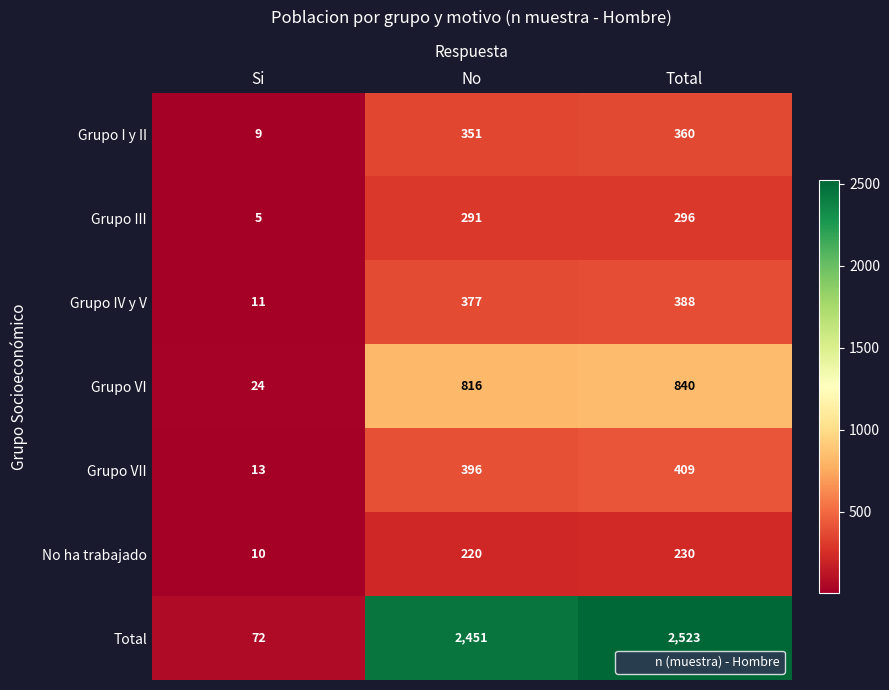

What is the smallest value displayed?

5